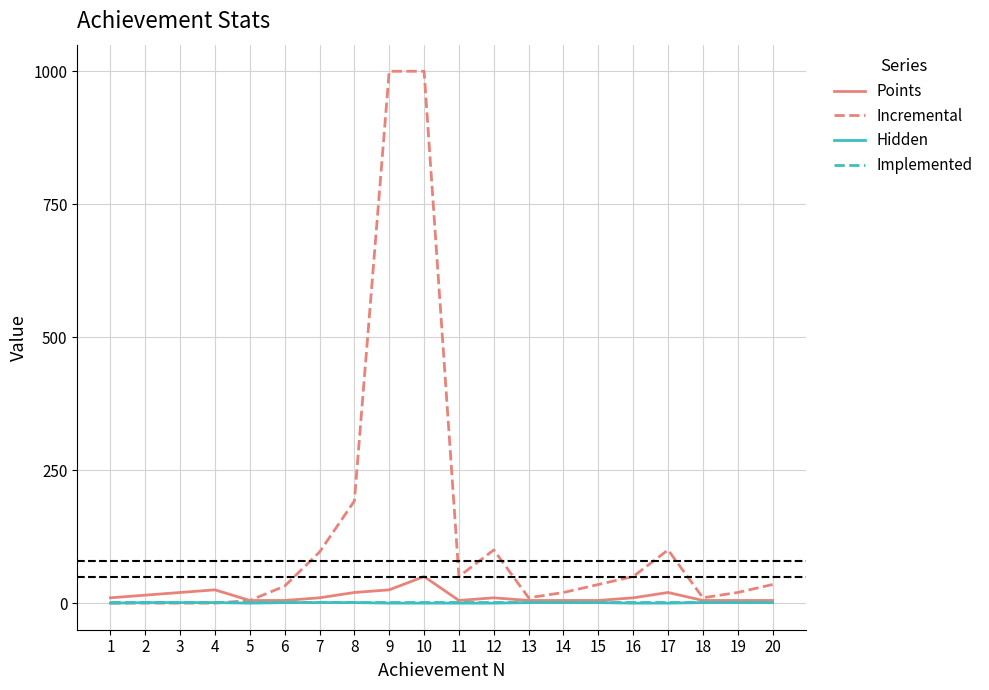

Which series has the largest total across all categories?

Incremental